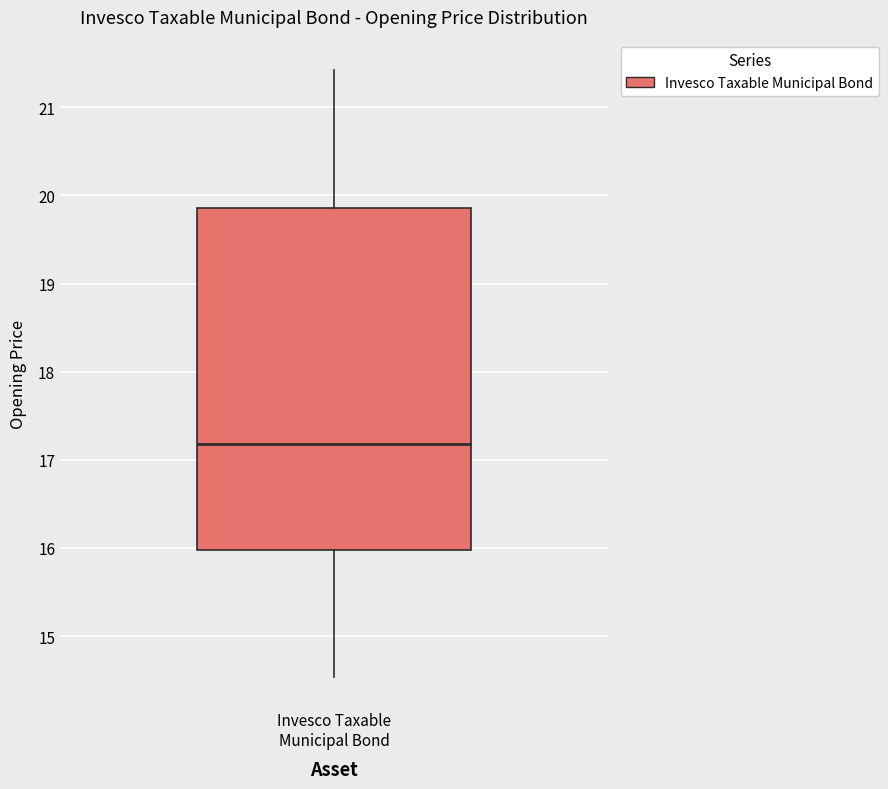

Transcribe this box plot: give where the median line is, the range the box spans, and where the two whiskers end, as read against the y-axis. The values are not printed on the chart, so give them approximately, as read against the axis.

median 17.2, box 16.0 to 19.9, whiskers 14.5 to 21.4